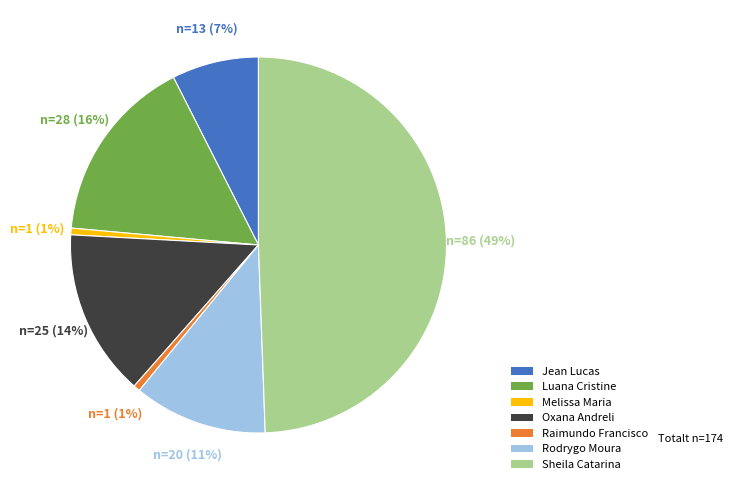

To the nearest percent, what is the average slice percentage?

14%